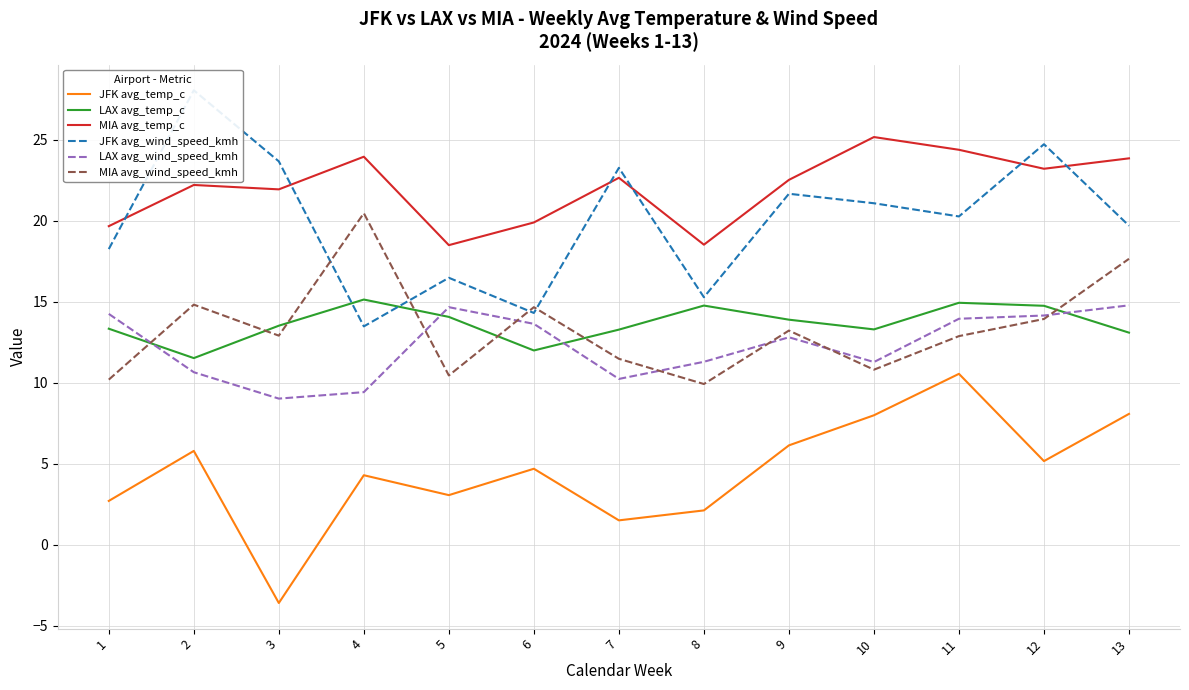

At which category does LAX avg_temp_c reach its first local peak?

4